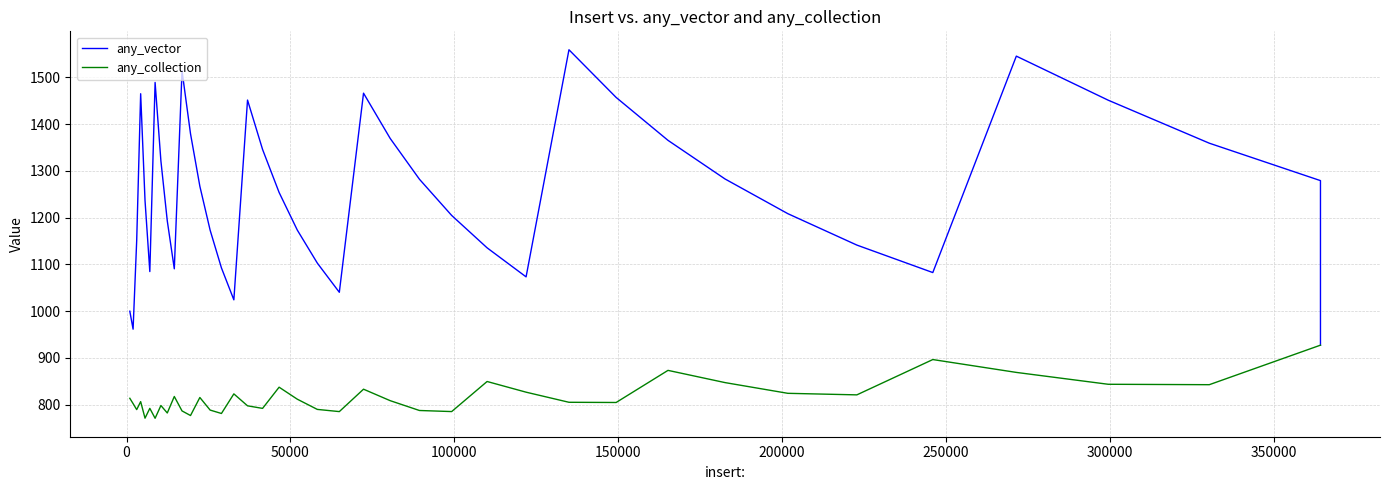

Which series has the widest spread of values?

any_vector